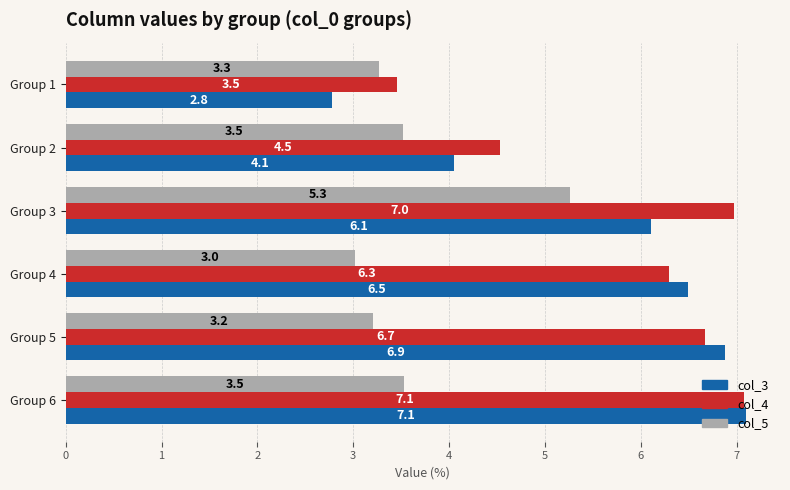

What value does the col_4 series have at Group 4?

6.3